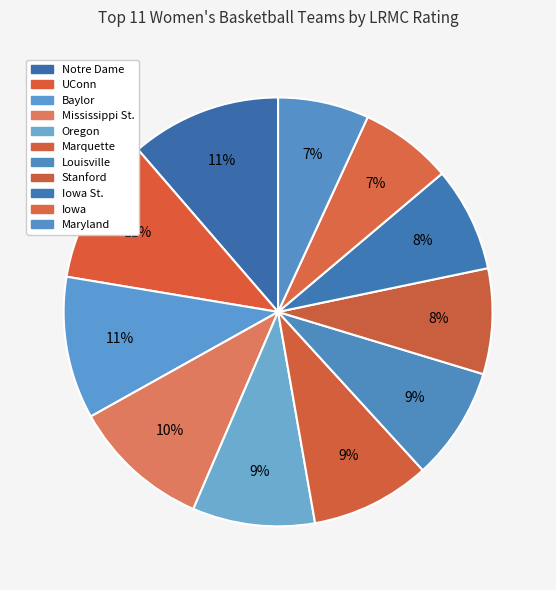

Which slice is the smallest?

Maryland